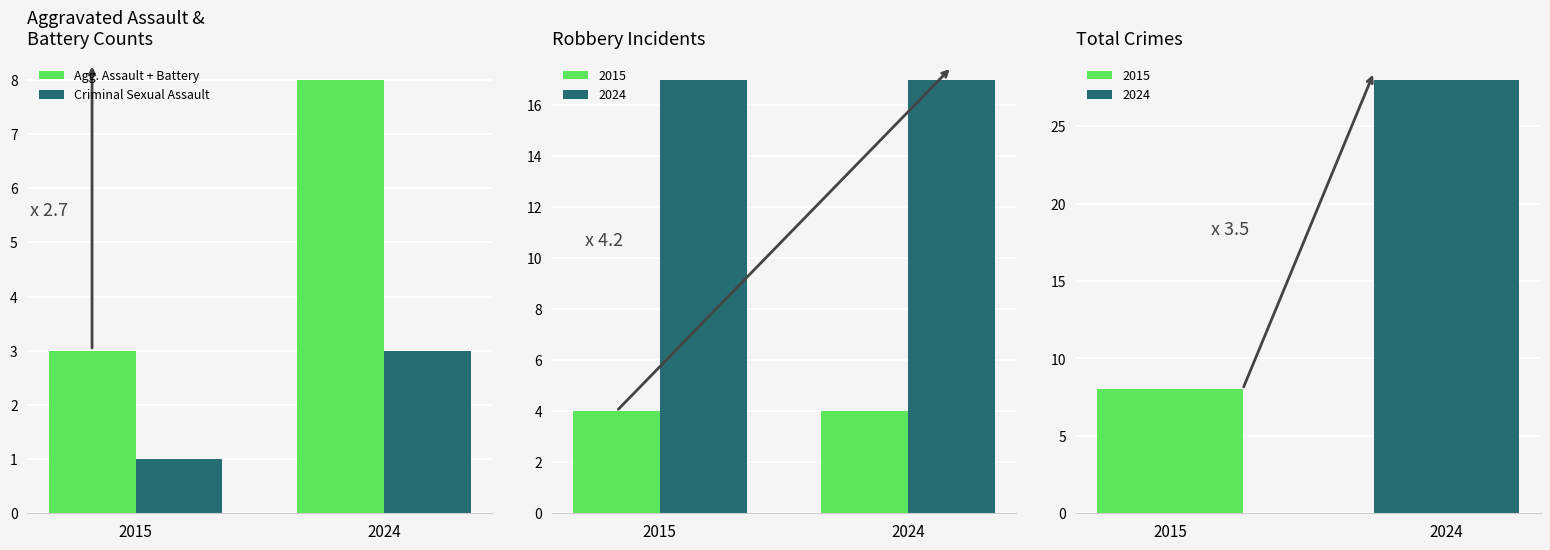

What is the average value of the Agg. Assault + Battery series?

6